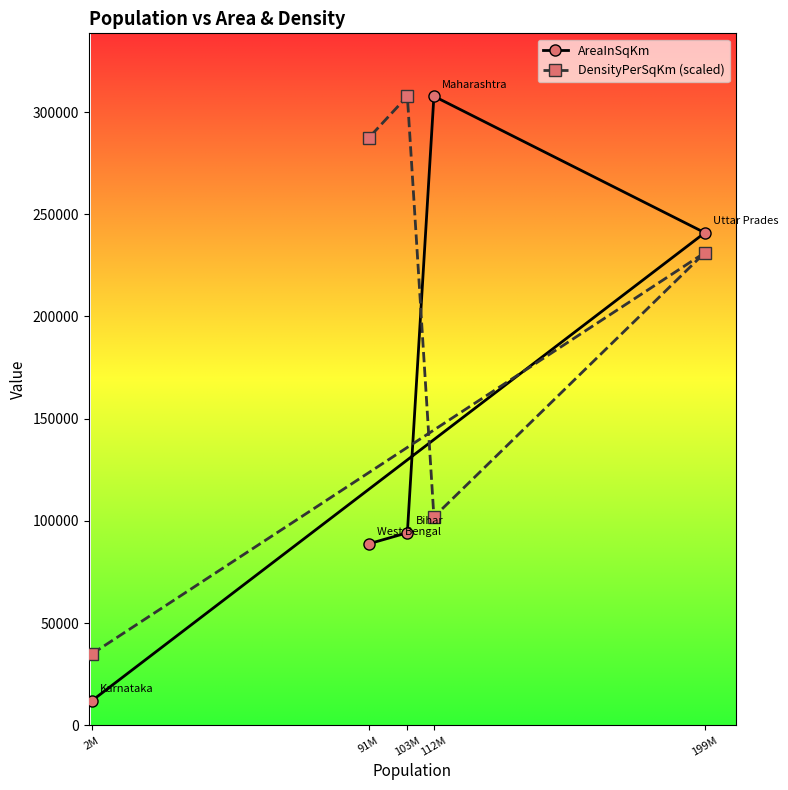

Is it true that AreaInSqKm equals 514391.7 at 112M?

False